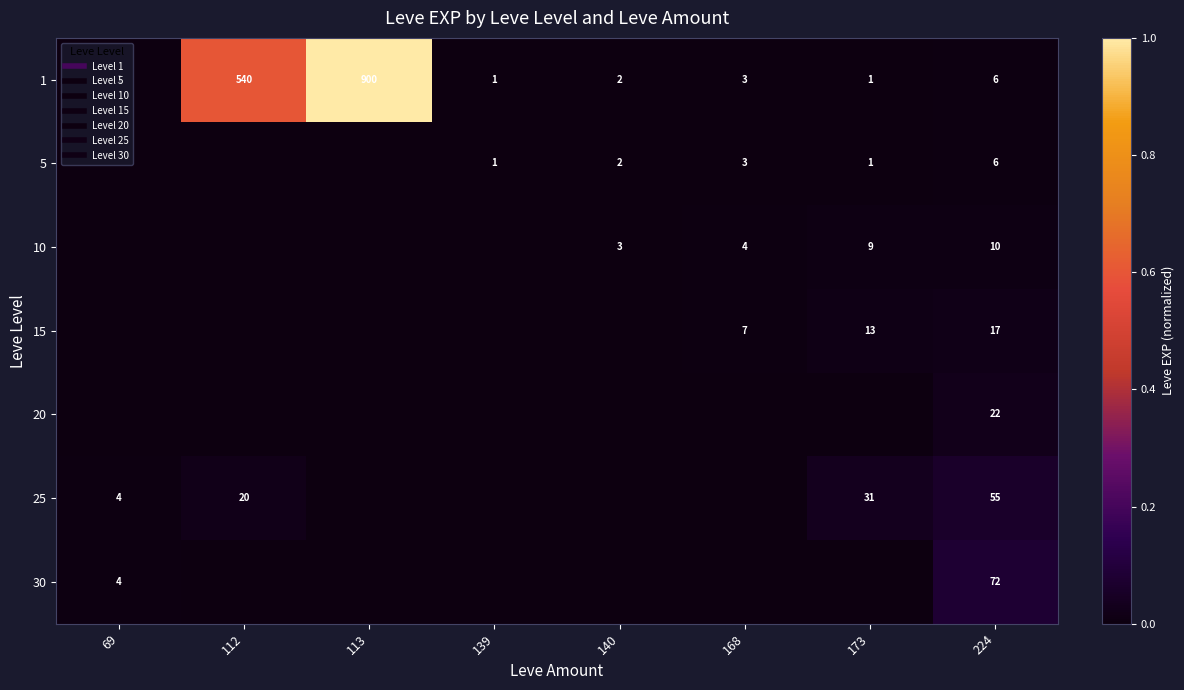

True or false: 5 has a value of 0.0 at 113.

True